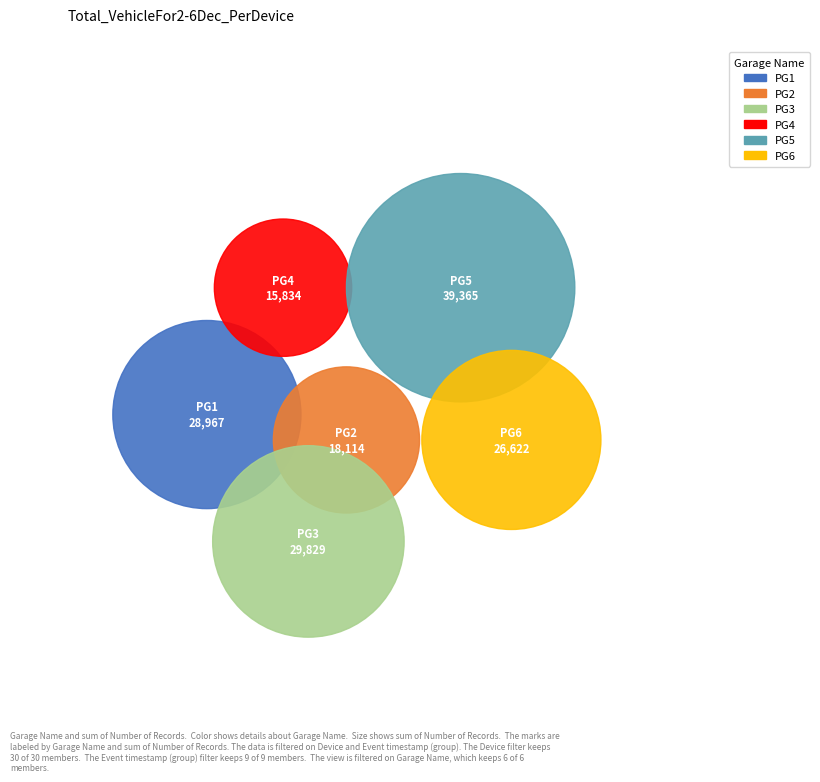

Does True account for over 50% of the chart?

No